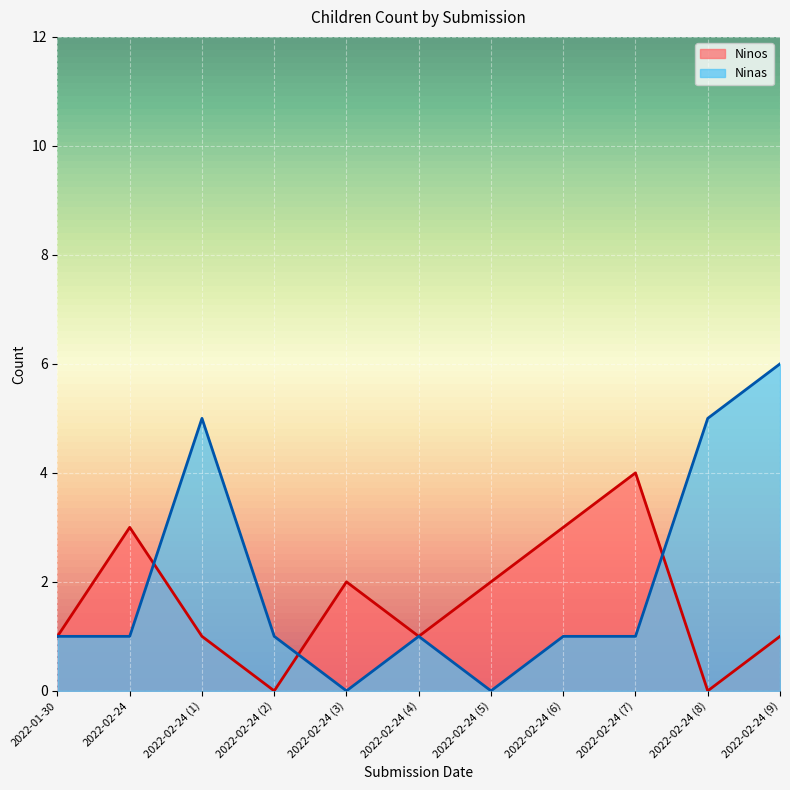

At 2022-02-24, list the series in order from largest to smallest.

Ninos, Ninas